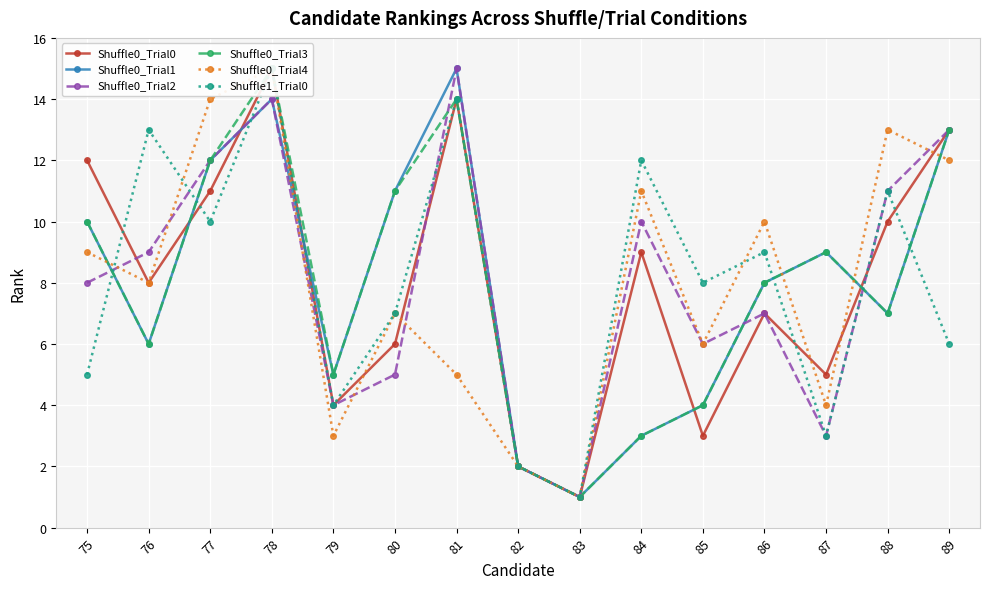

How many categories are shown in the chart?

15